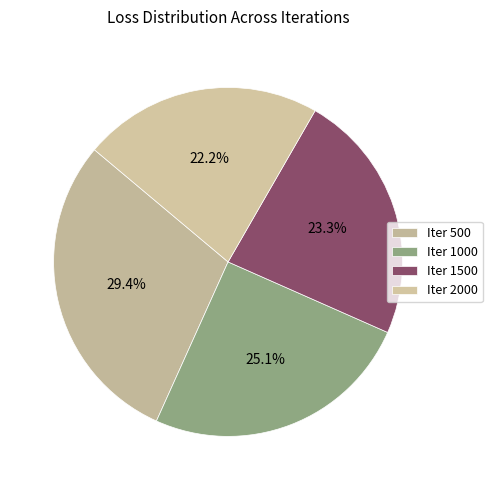

How many slices are in this pie chart?

4